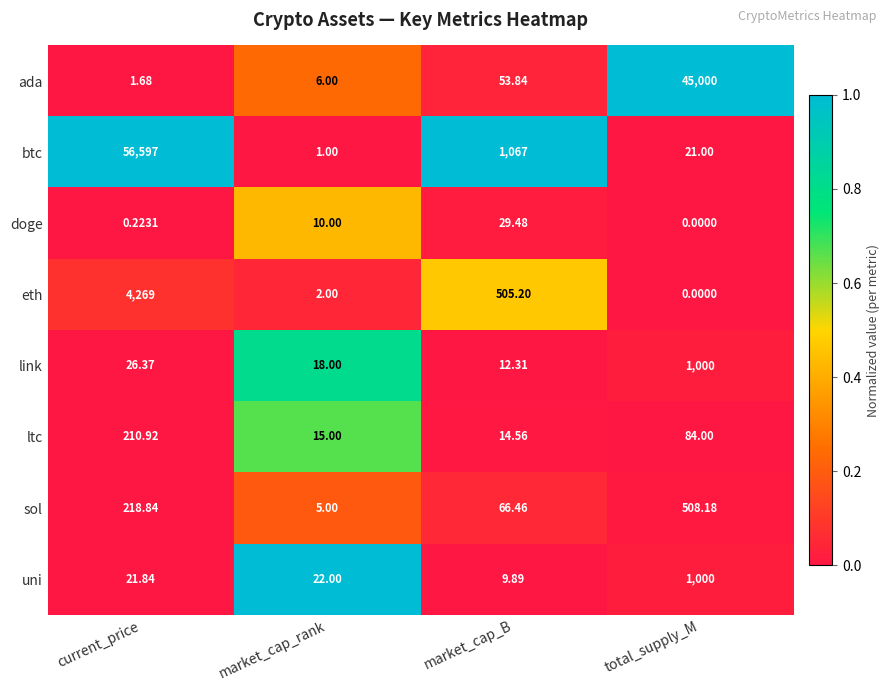

Which category has the lowest value in the sol series?

market_cap_rank